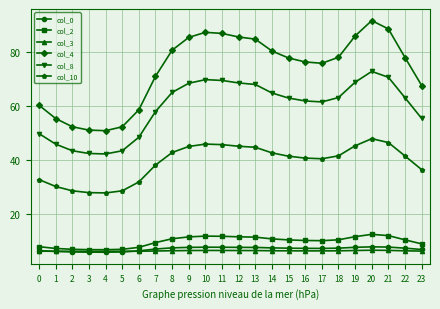

What is the maximum value for col_10?

47.7